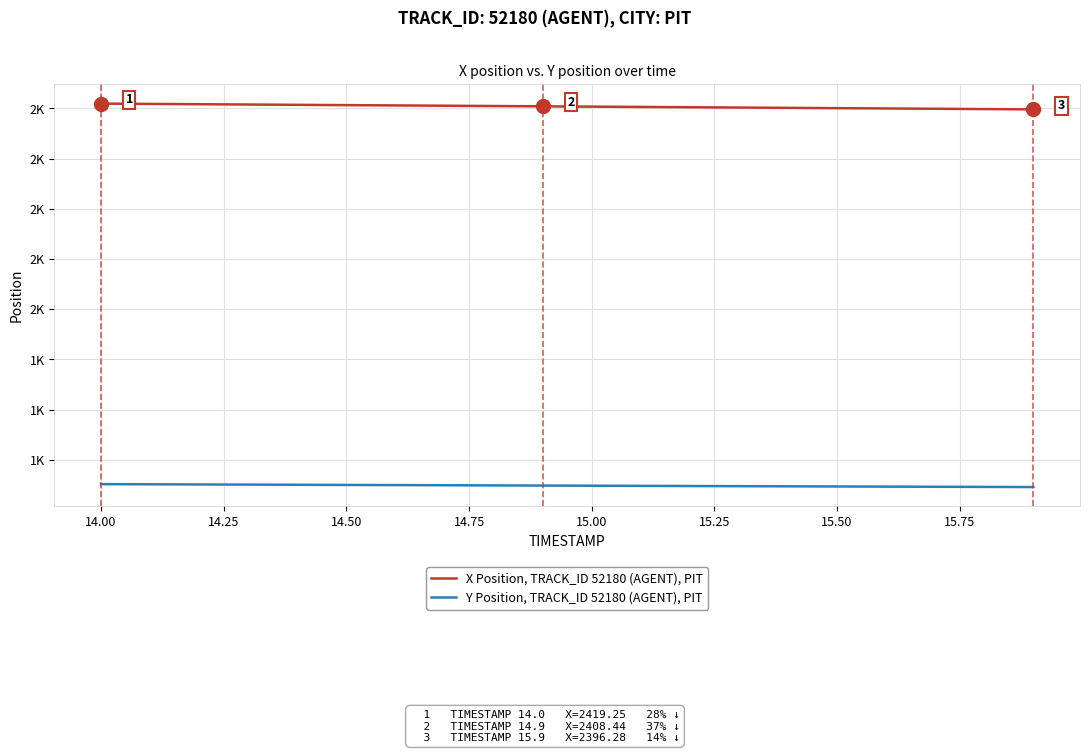

What are all the series names shown in the legend?

X Position, TRACK_ID 52180 (AGENT), PIT, Y Position, TRACK_ID 52180 (AGENT), PIT